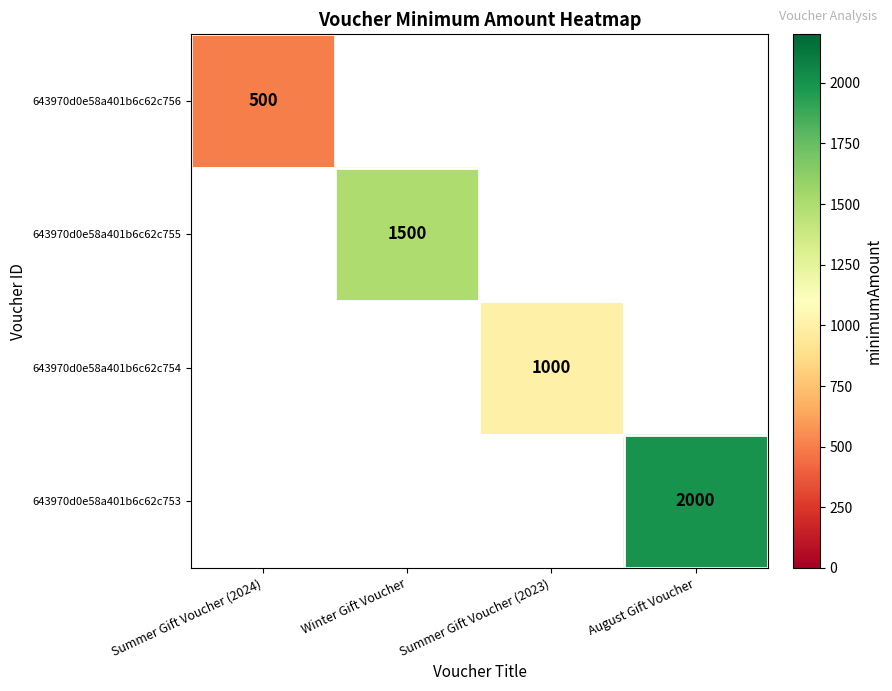

At how many categories does at least one series exceed 1214?

2